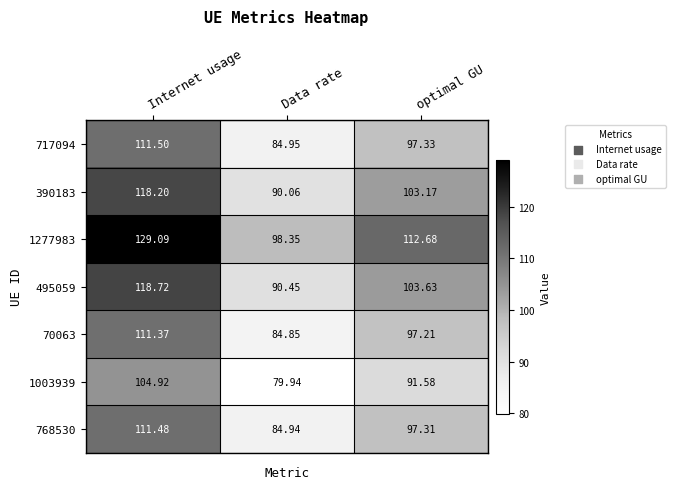

Is the value of 1003939 at Internet usage greater than the value of 1277983 at Internet usage?

No